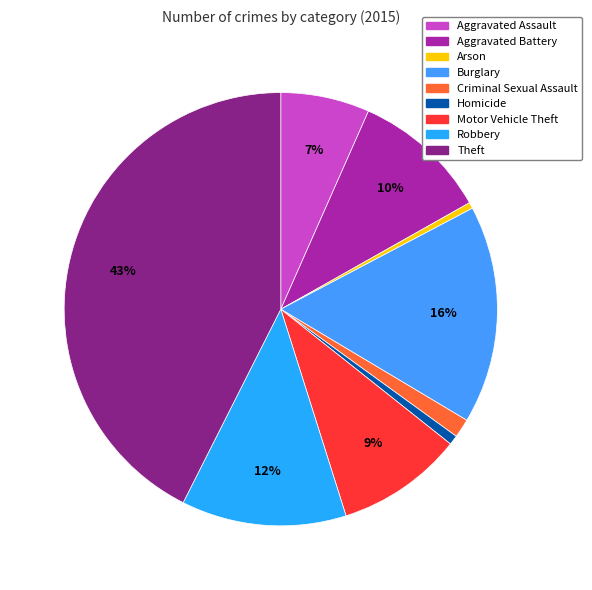

How many slices are in this pie chart?

9